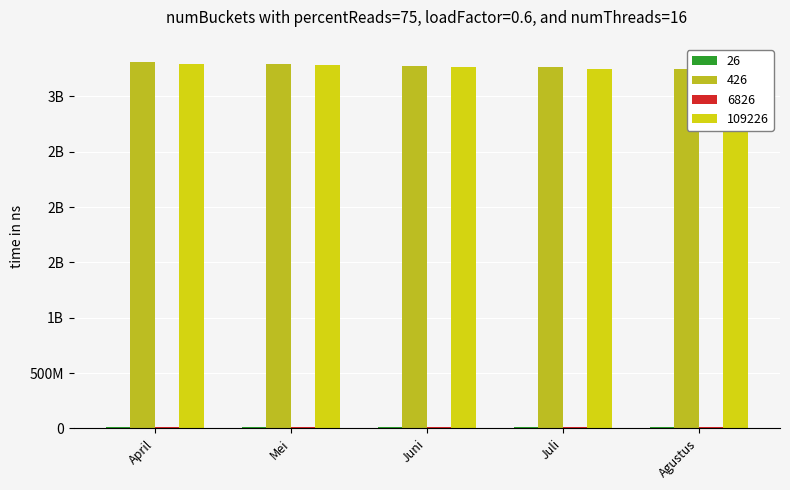

What are all the series names shown in the legend?

26, 426, 6826, 109226